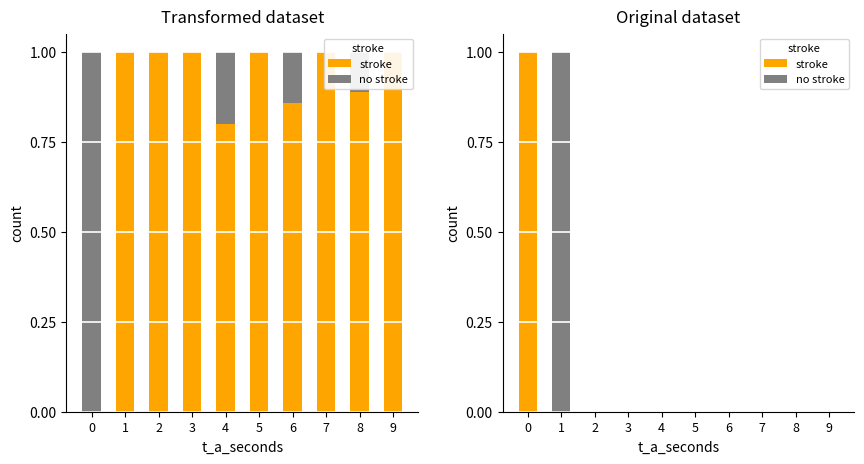

Between 5 and 6, which series saw the biggest shift?

stroke